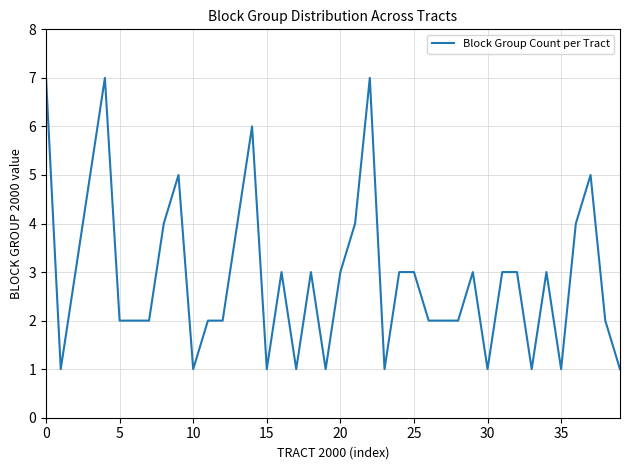

What is the difference between the maximum and minimum values?

6